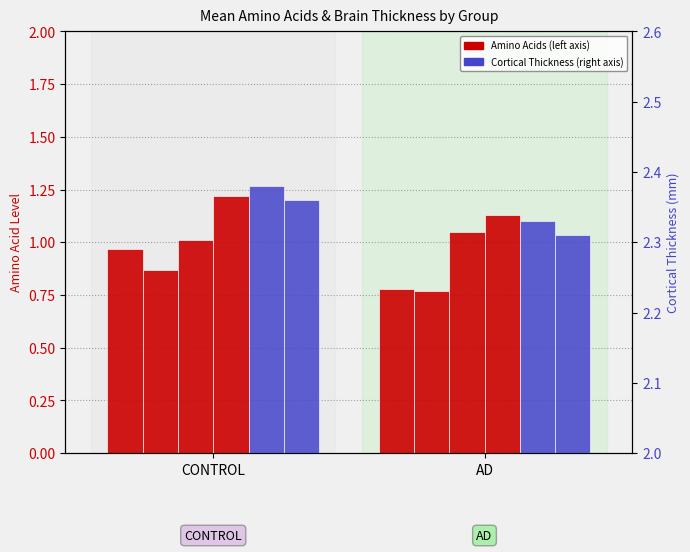

True or false: Citrulline has a value of 0.9 at CONTROL.

True